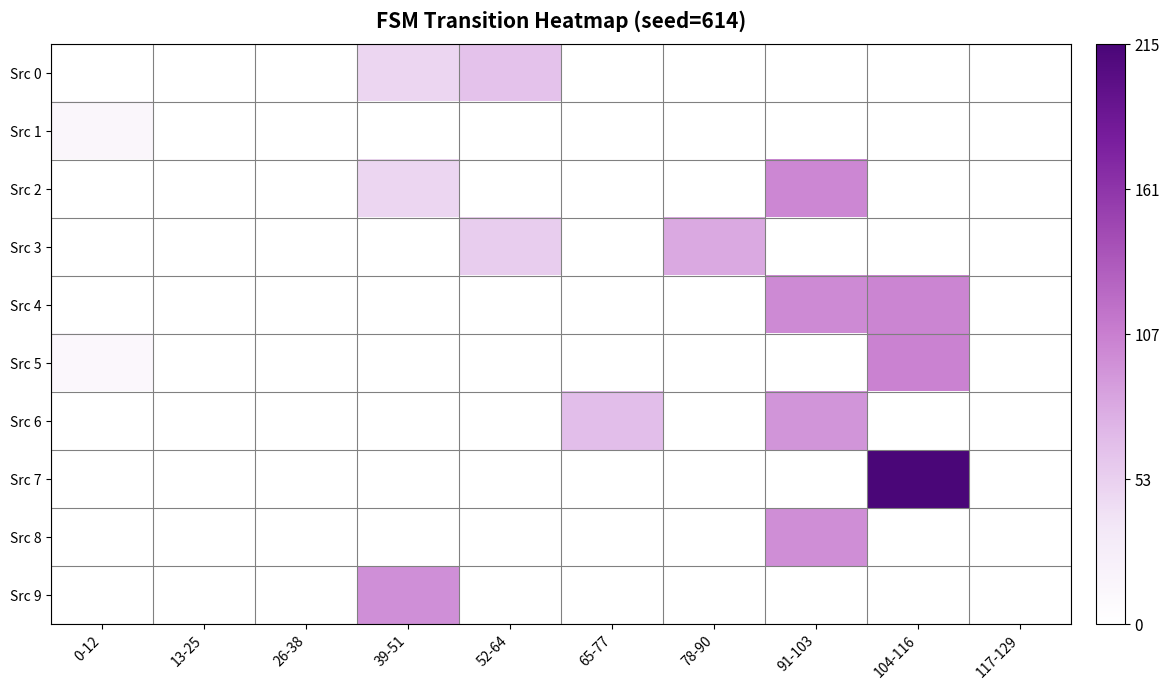

Which series has the largest range (max minus min)?

Src 7